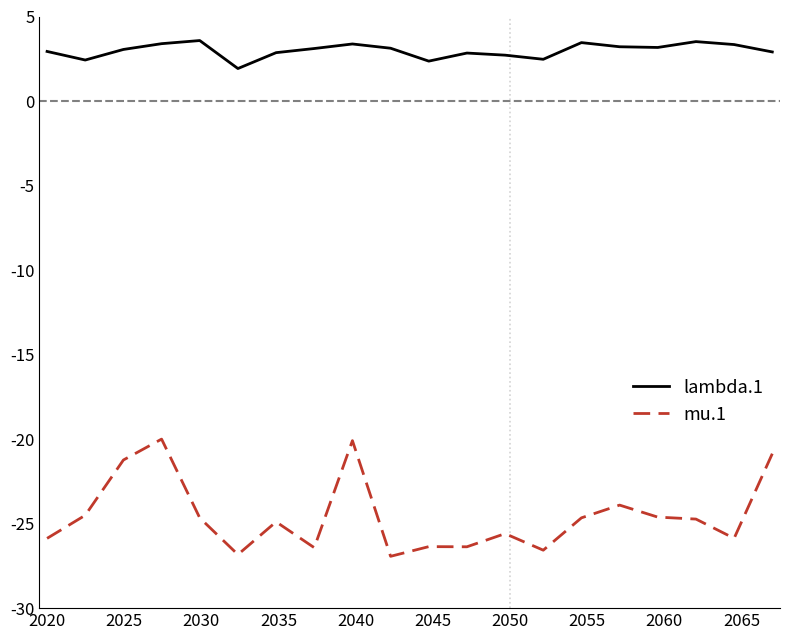

True or false: mu.1 and lambda.1 intersect in this chart.

False